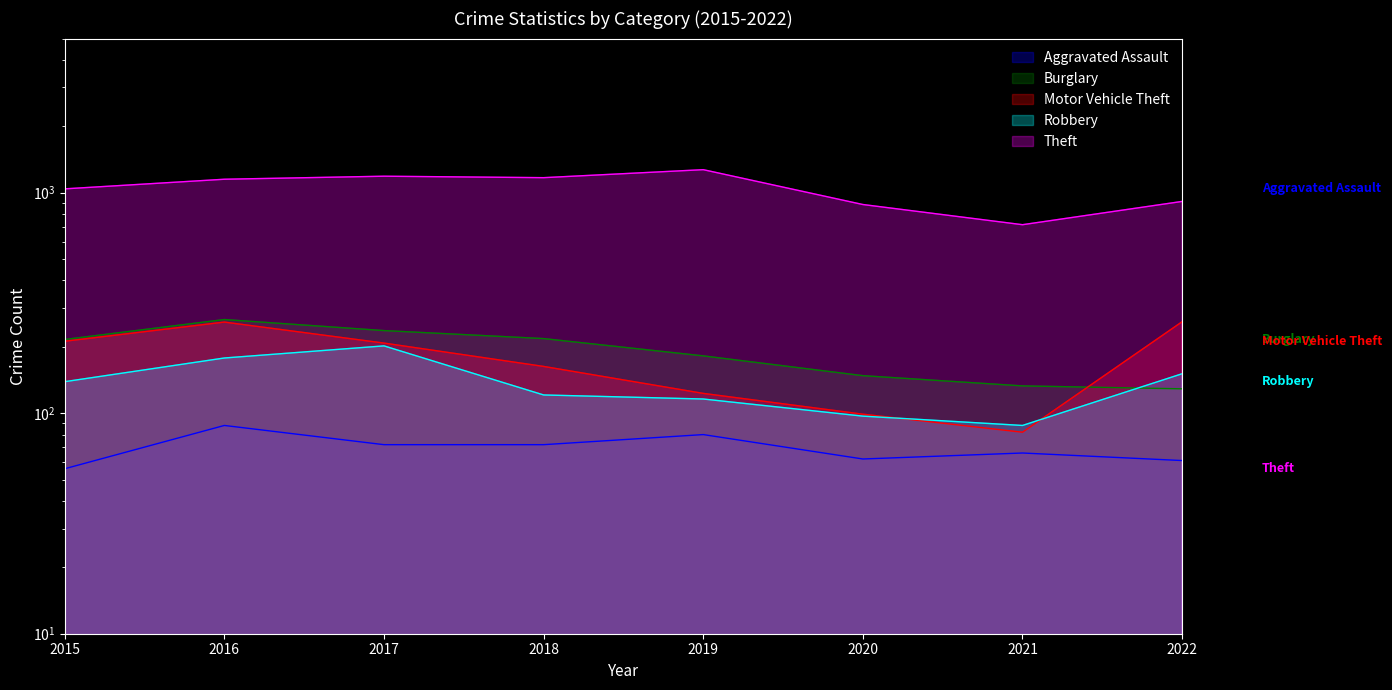

What is the average value of the Burglary series?

191